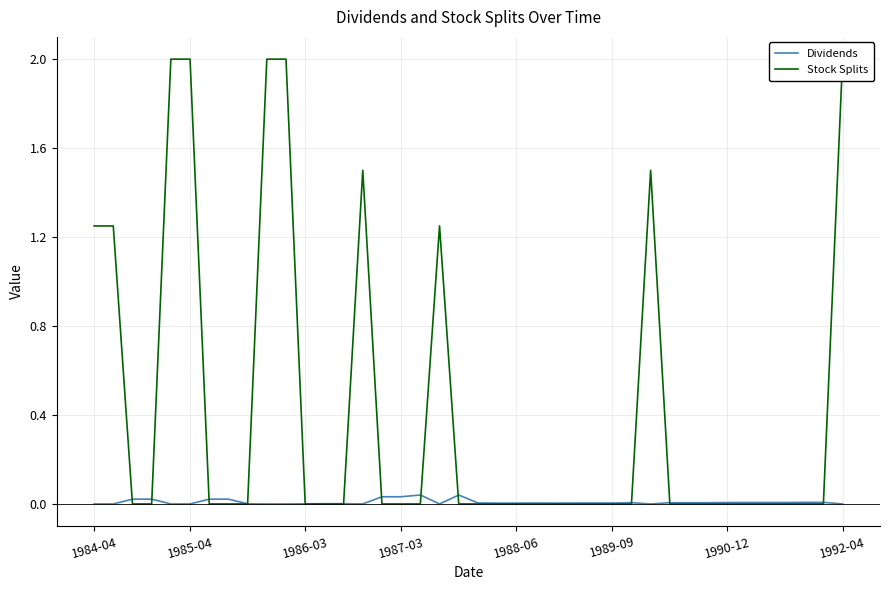

Is it true that Dividends equals 0.0 at 1986-03?

True